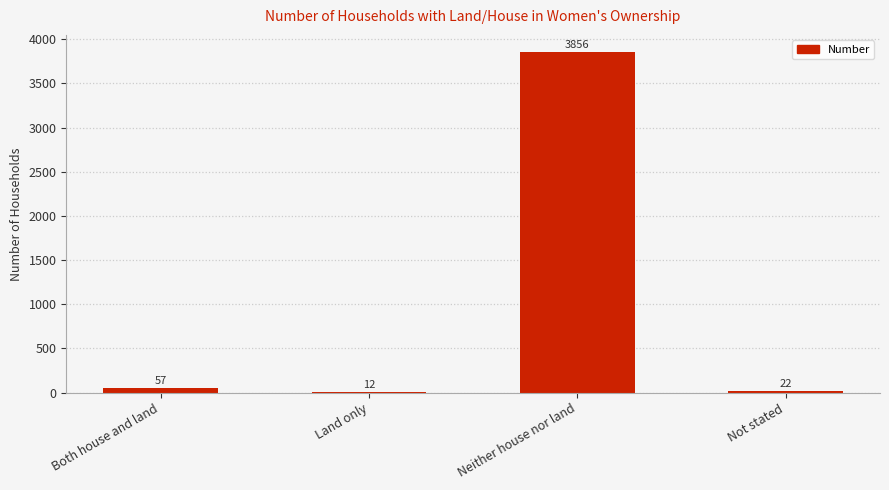

How many series are shown in this chart?

1